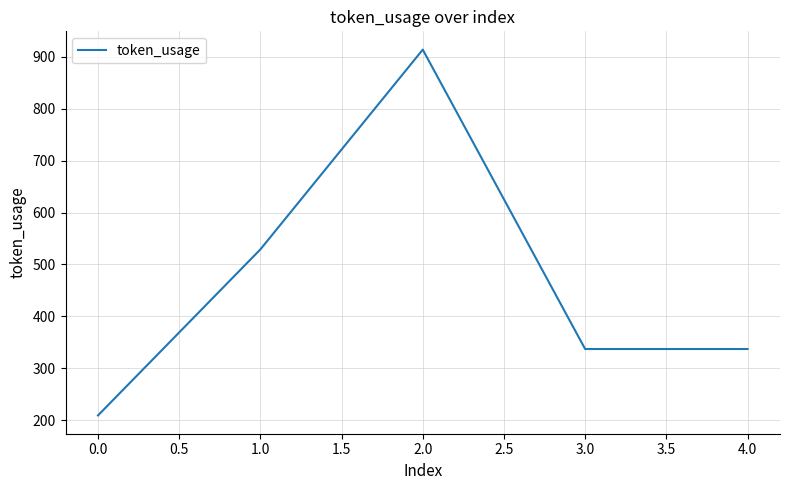

Reading left to right, list all the values displayed in this chart.

0.0=209	1.0=529	2.0=914	3.0=337	4.0=337